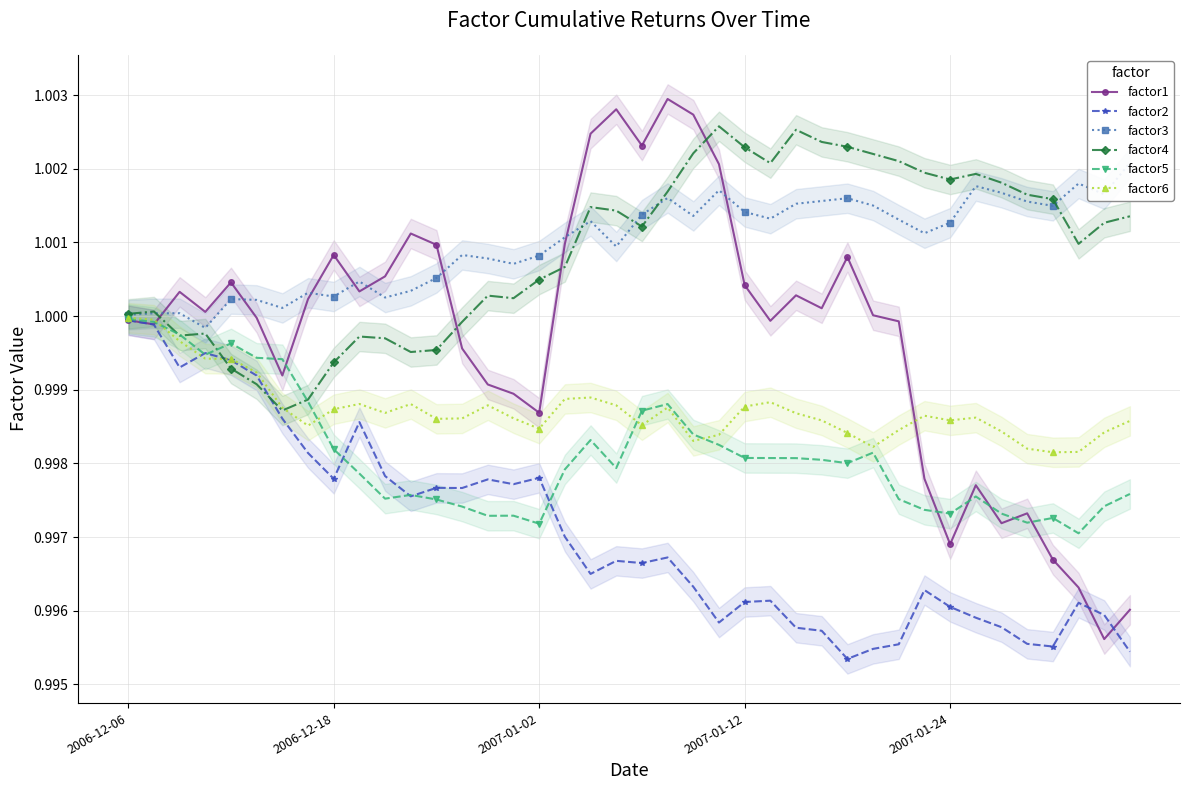

The value of factor4 at 2006-12-06 is 1.6. True or false?

False